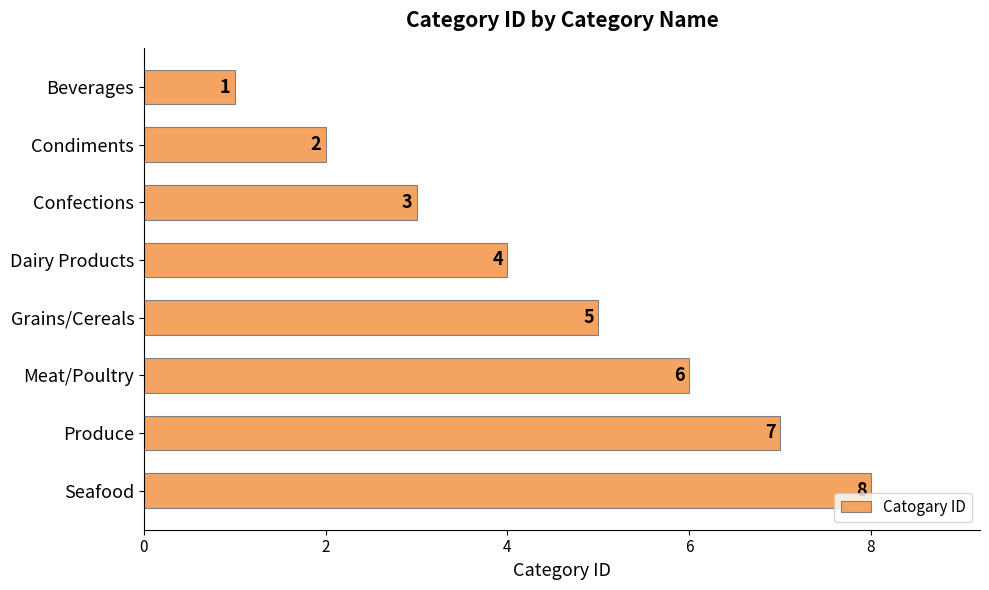

What is the difference between the maximum and minimum values?

7